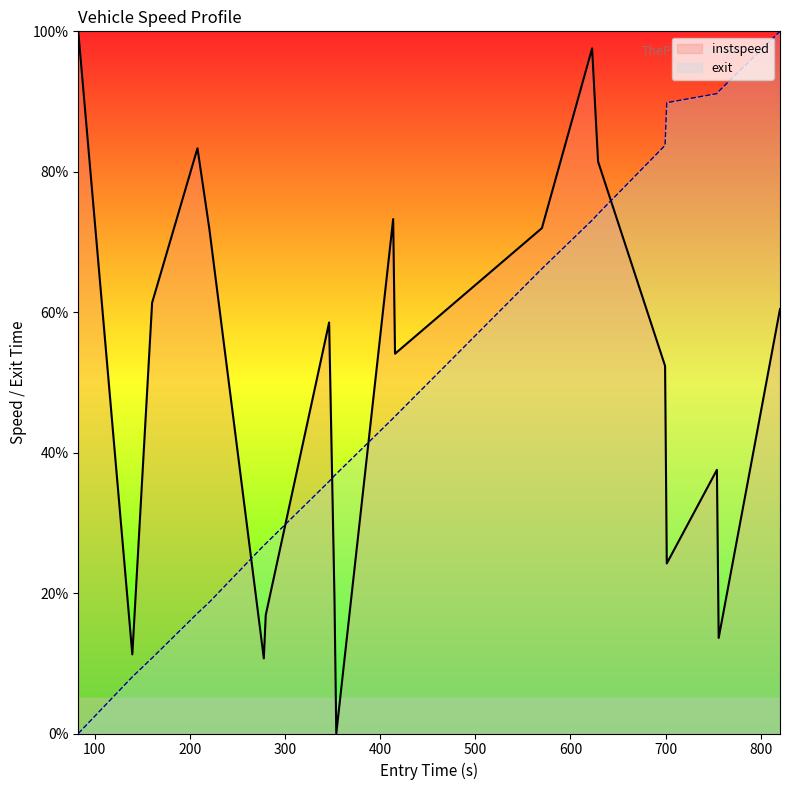

Is this an area chart (filled region under the line)?

No